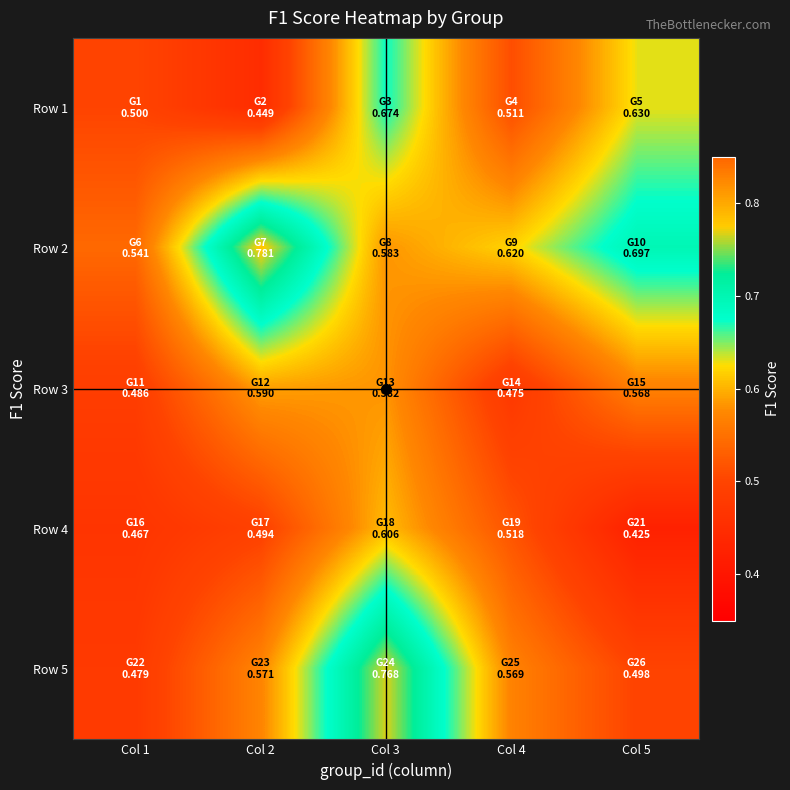

Reading right to left, transcribe all the data shown in this chart.

Row 1: Col 5=0.6	Col 4=0.5	Col 3=0.7	Col 2=0.4	Col 1=0.5
Row 2: Col 5=0.7	Col 4=0.6	Col 3=0.6	Col 2=0.8	Col 1=0.5
Row 3: Col 5=0.6	Col 4=0.5	Col 3=0.6	Col 2=0.6	Col 1=0.5
Row 4: Col 5=0.4	Col 4=0.5	Col 3=0.6	Col 2=0.5	Col 1=0.5
Row 5: Col 5=0.5	Col 4=0.6	Col 3=0.8	Col 2=0.6	Col 1=0.5